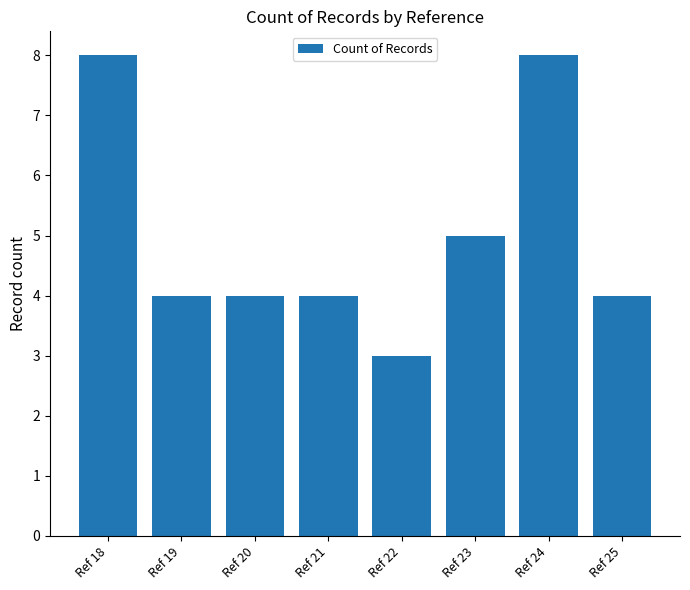

What is the greatest value displayed?

8